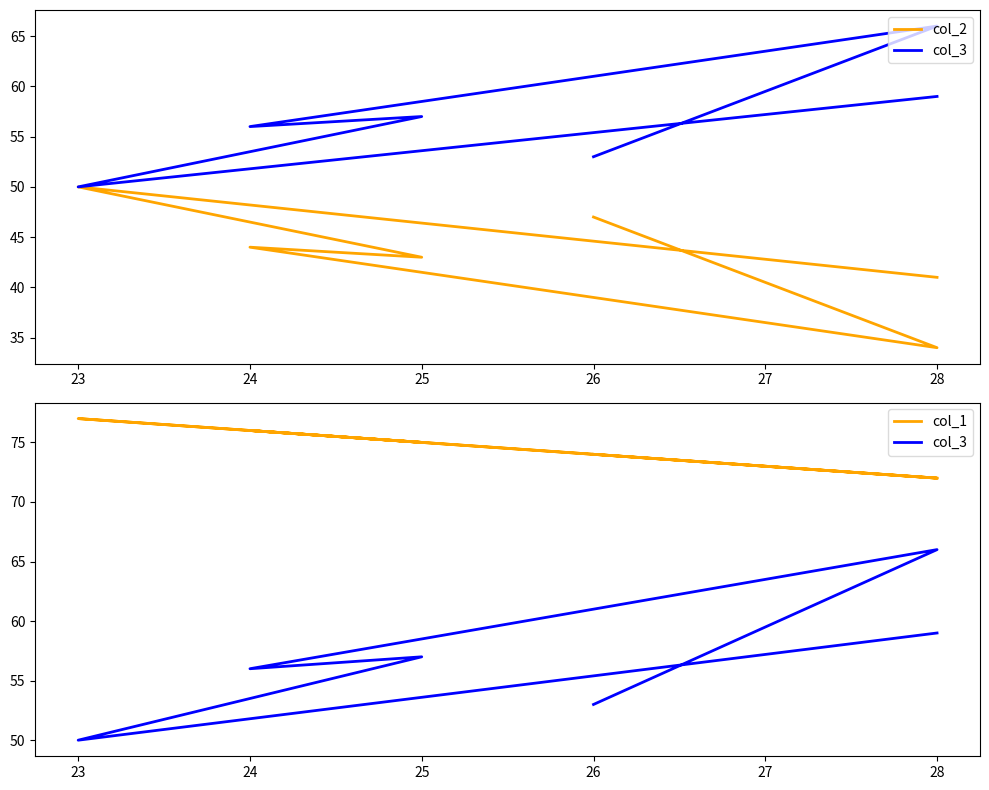

Rank the series by their maximum value, from lowest to highest.

col_2, col_3, col_1